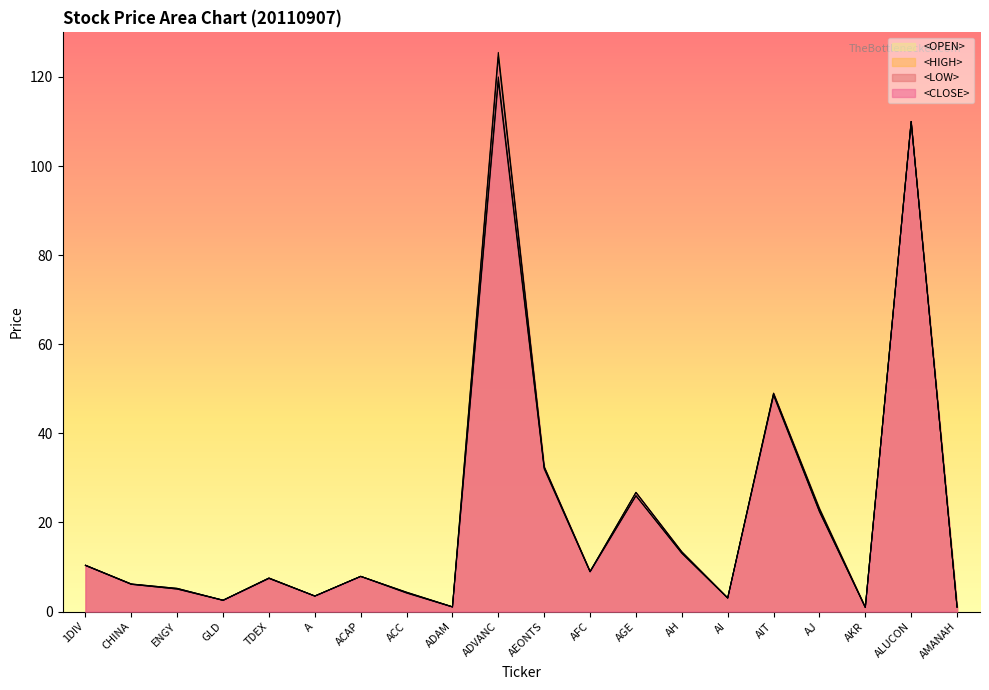

At which category does <CLOSE> reach its first local valley?

GLD